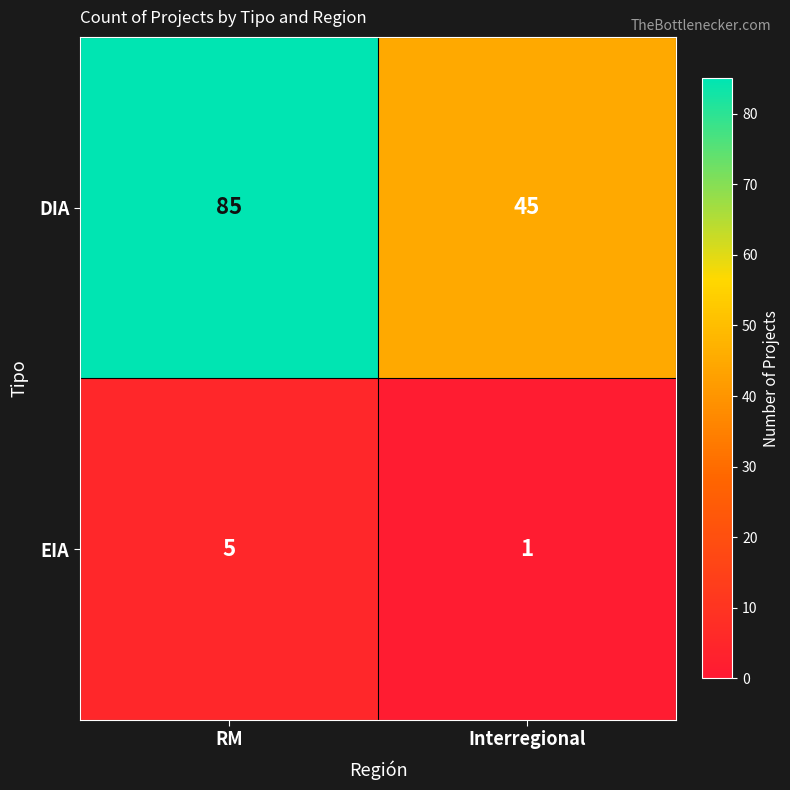

How many data points does each series have?

2